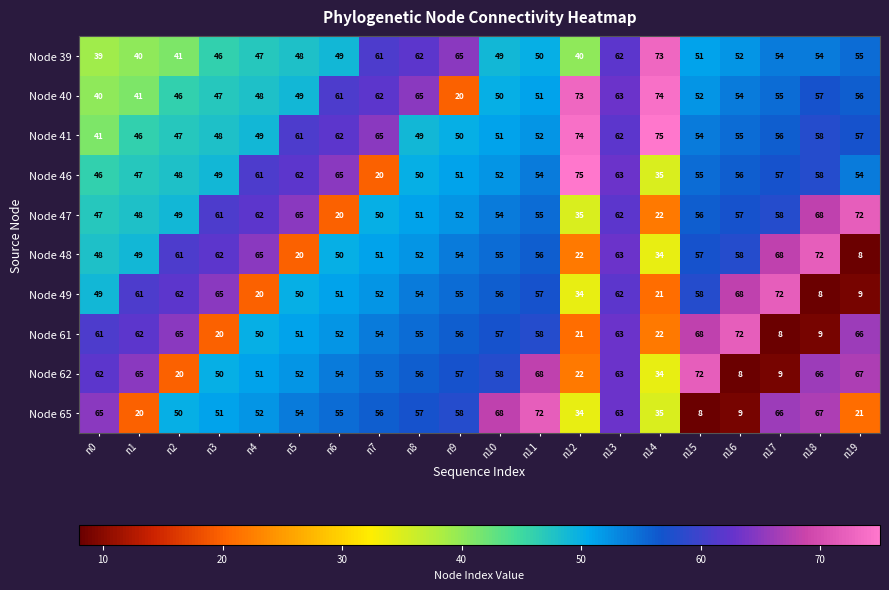

Which series changed the most between n13 and n17?

Node 61